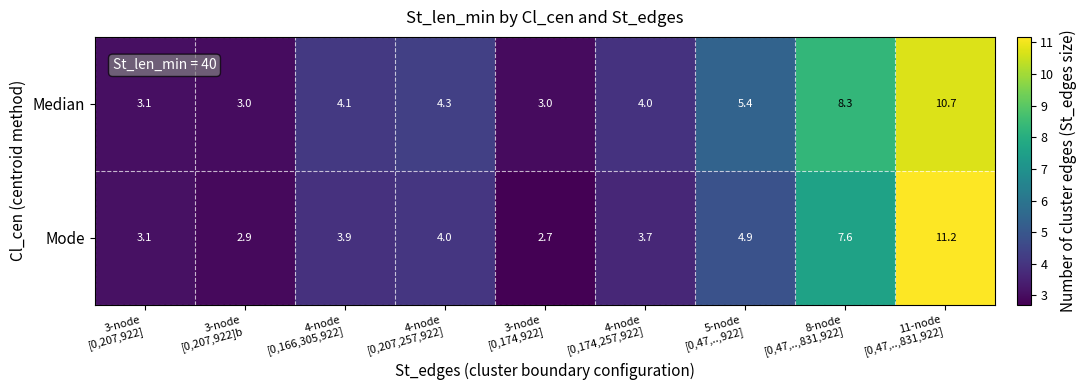

What is the difference between the highest and lowest values at 4-node
[0,174,257,922]?

0.3